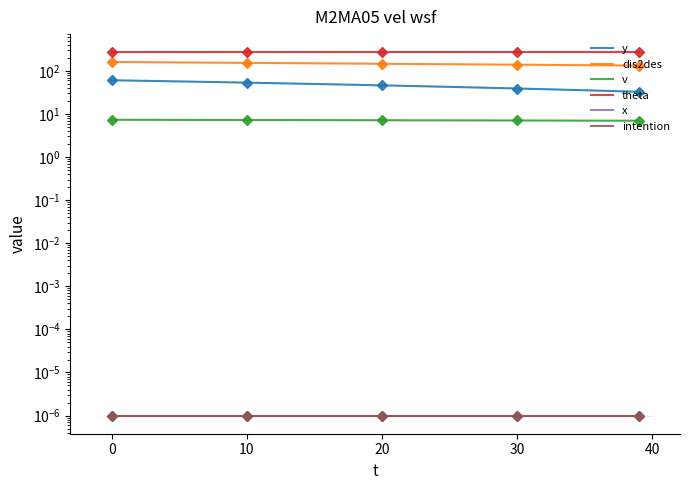

Which series has the widest spread of values?

dis2des